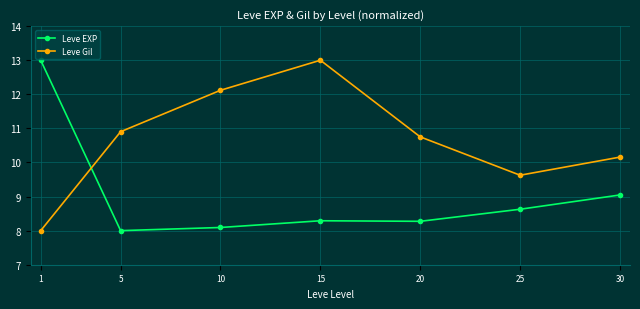

Rank the series at 25 from highest to lowest value.

Leve Gil, Leve EXP